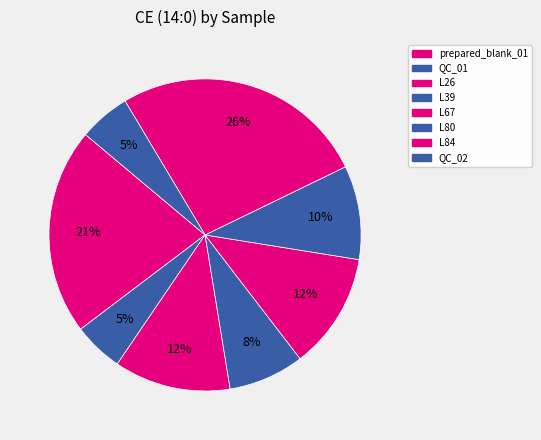

How many segments does this pie chart have?

8